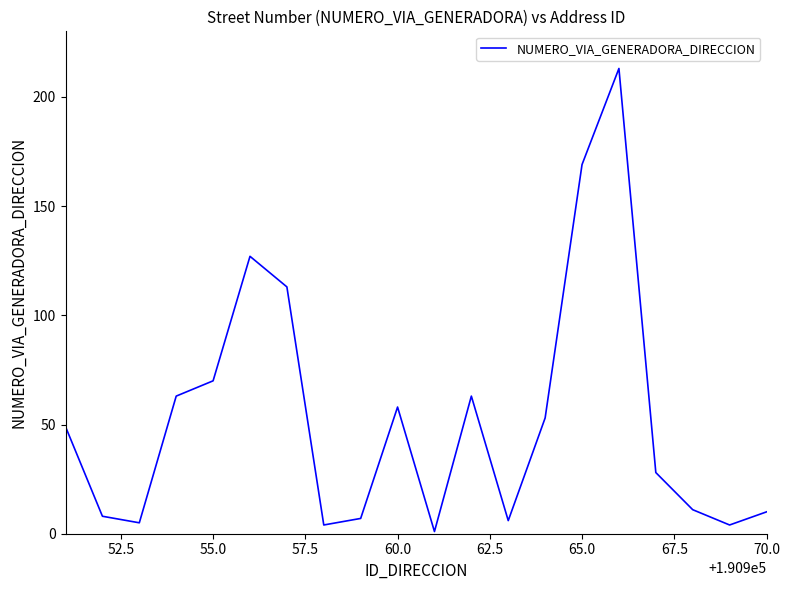

What is the greatest value displayed?

213